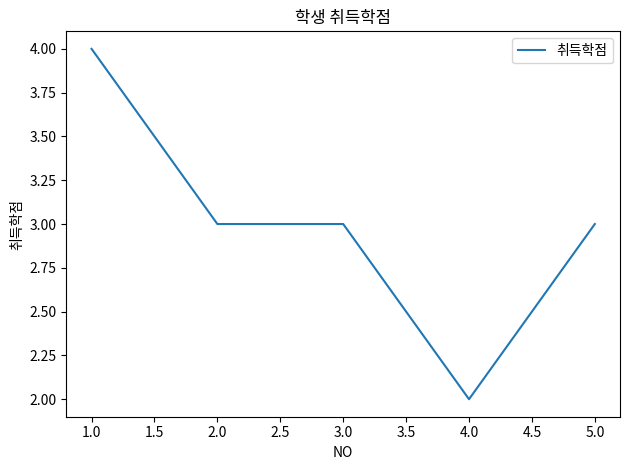

At which category does the chart reach its minimum across all series?

4.0